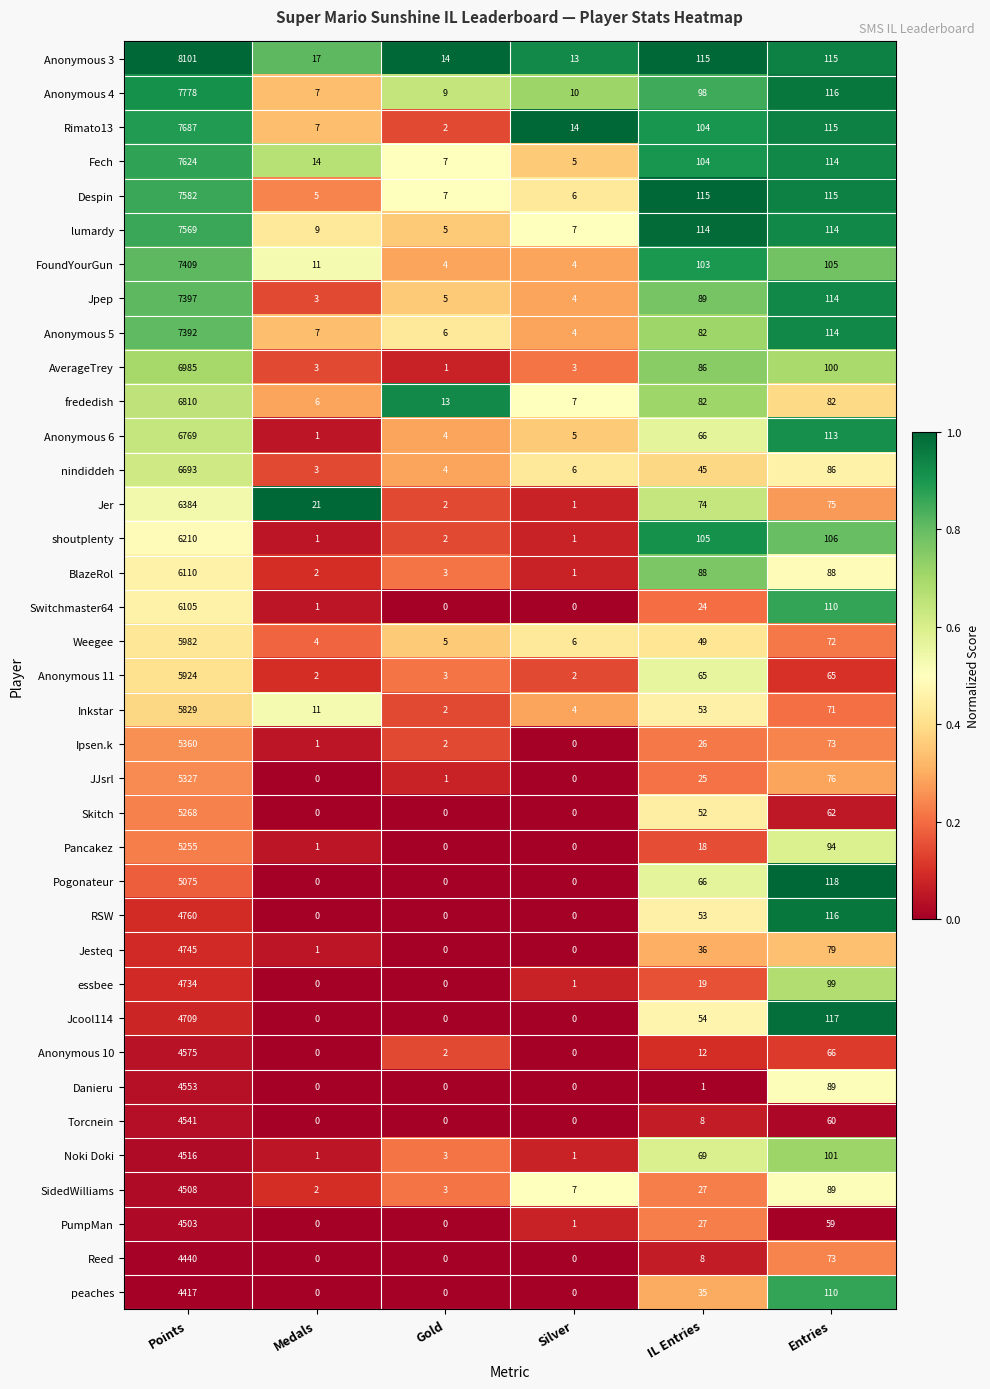

At which label does Pogonateur reach its peak?

Points